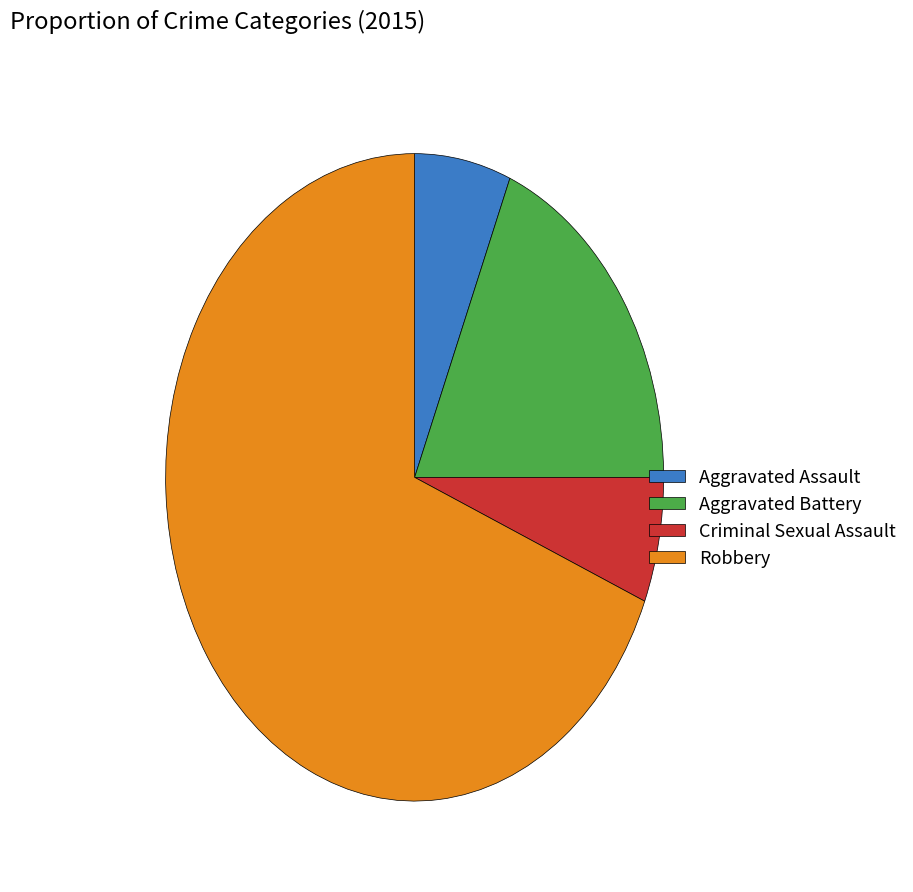

How many slices are in this pie chart?

4